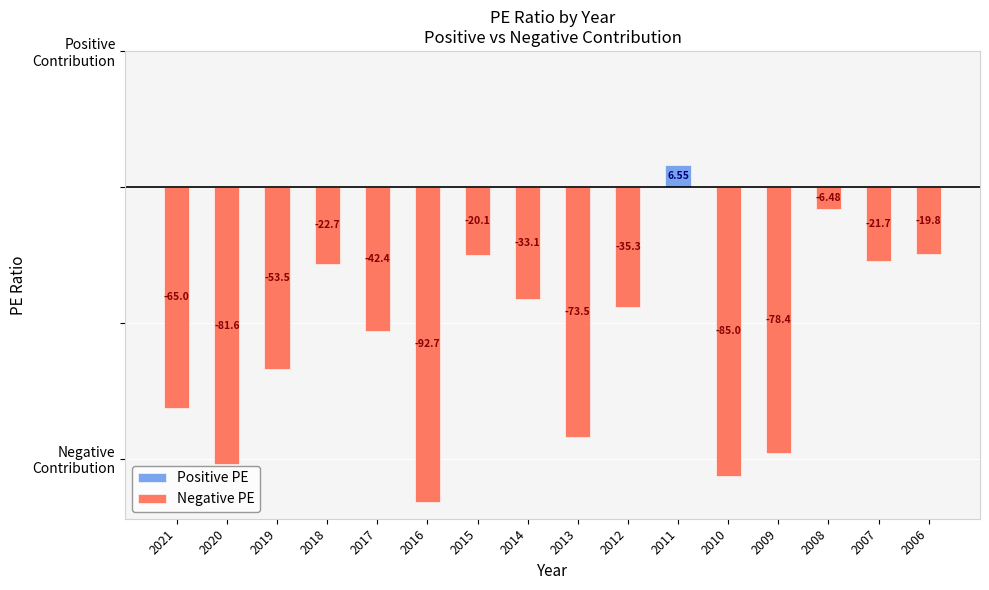

How many bars are there in each group?

2